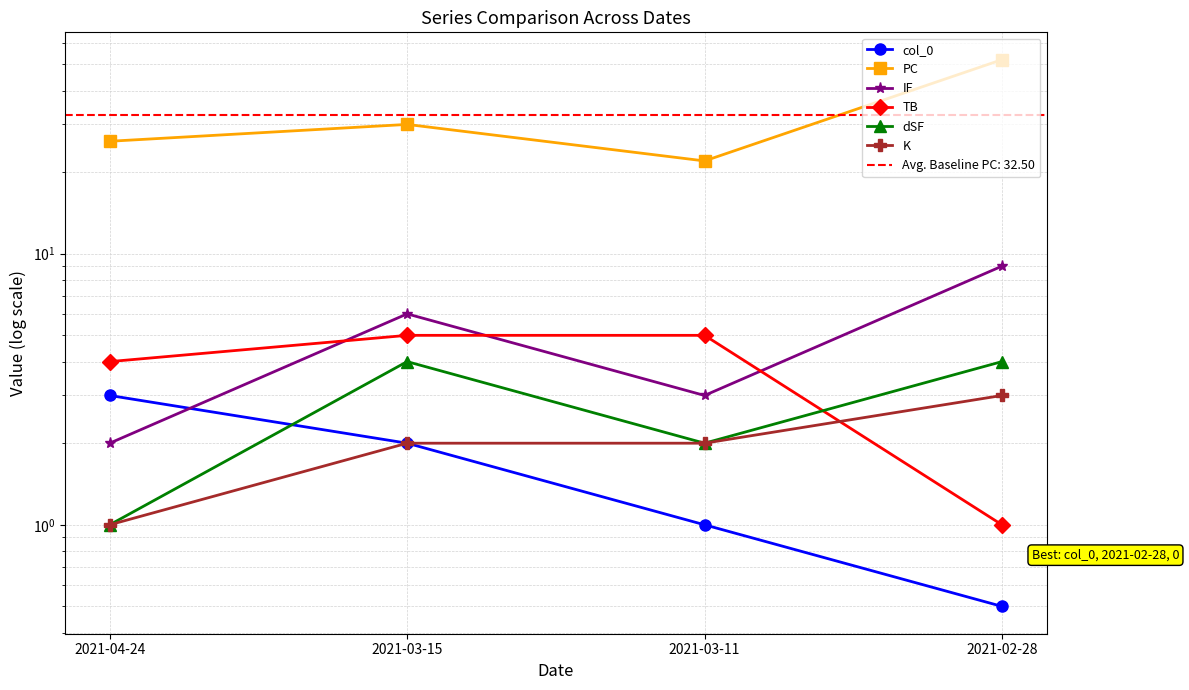

Which series has the largest range (max minus min)?

PC